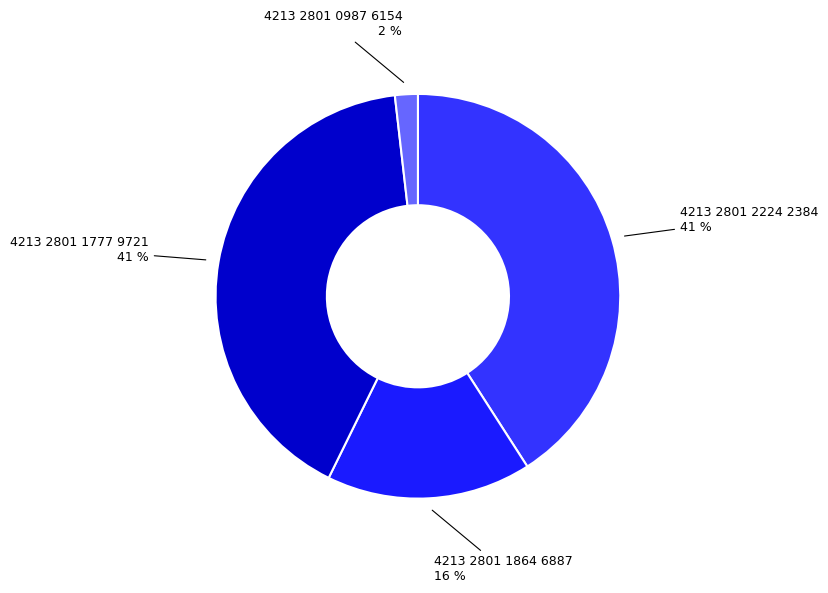

Is it true that 4213 2801 1864 6887 is 4% of the pie?

False